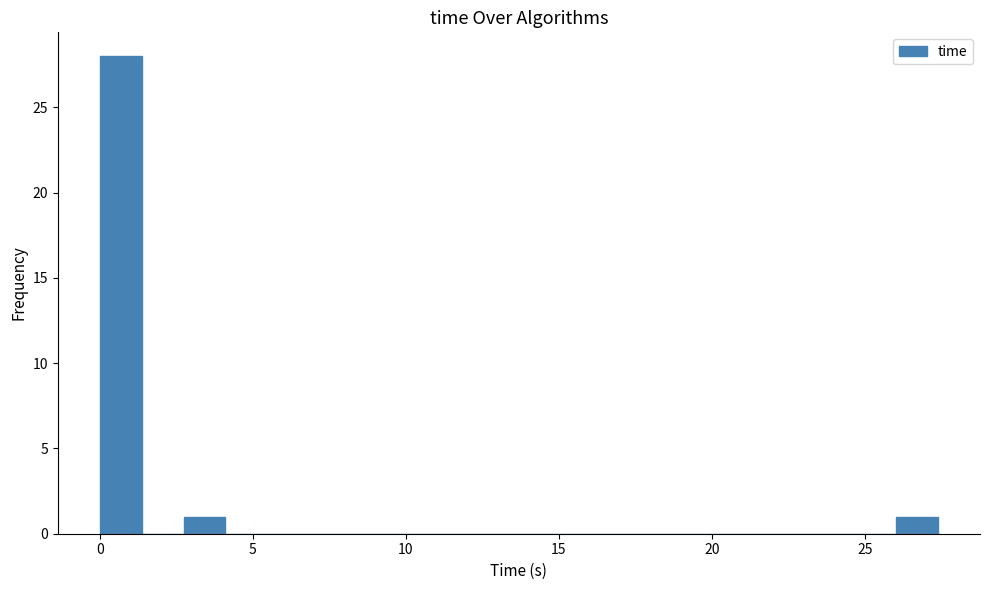

Around what value on the x-axis is the tallest bar? Give the approximate position of its centre, as read against the axis.

0.5